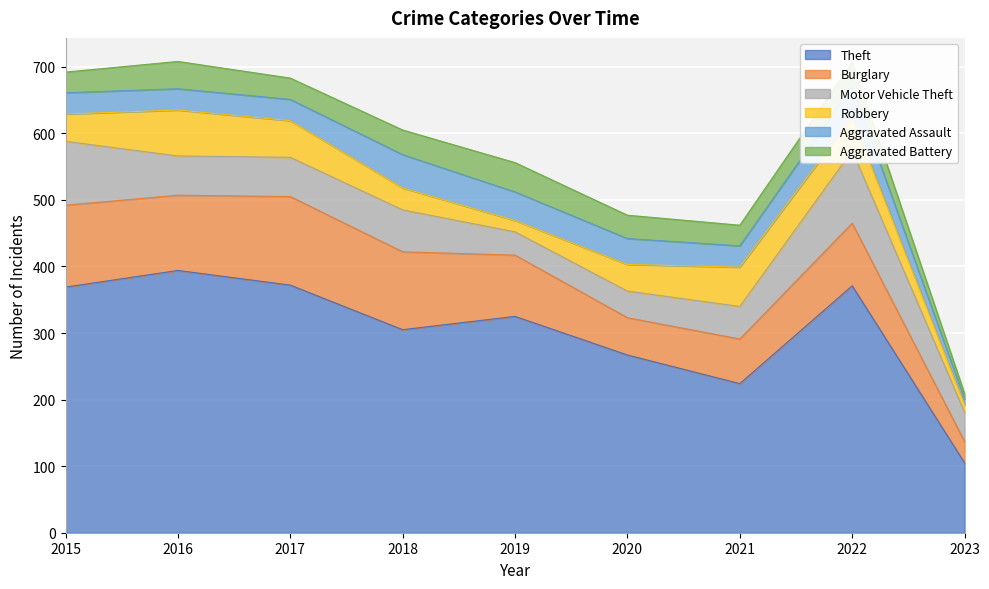

Reading left to right, list all the values displayed in this chart.

Theft: 369	394	372	305	325	267	224	371	105
Burglary: 123	113	133	117	92	56	67	94	32
Motor Vehicle Theft: 96	59	59	63	35	40	49	109	44
Robbery: 41	69	55	33	17	40	59	50	11
Aggravated Assault: 32	32	32	50	43	39	32	47	9
Aggravated Battery: 31	41	32	37	44	35	31	36	8